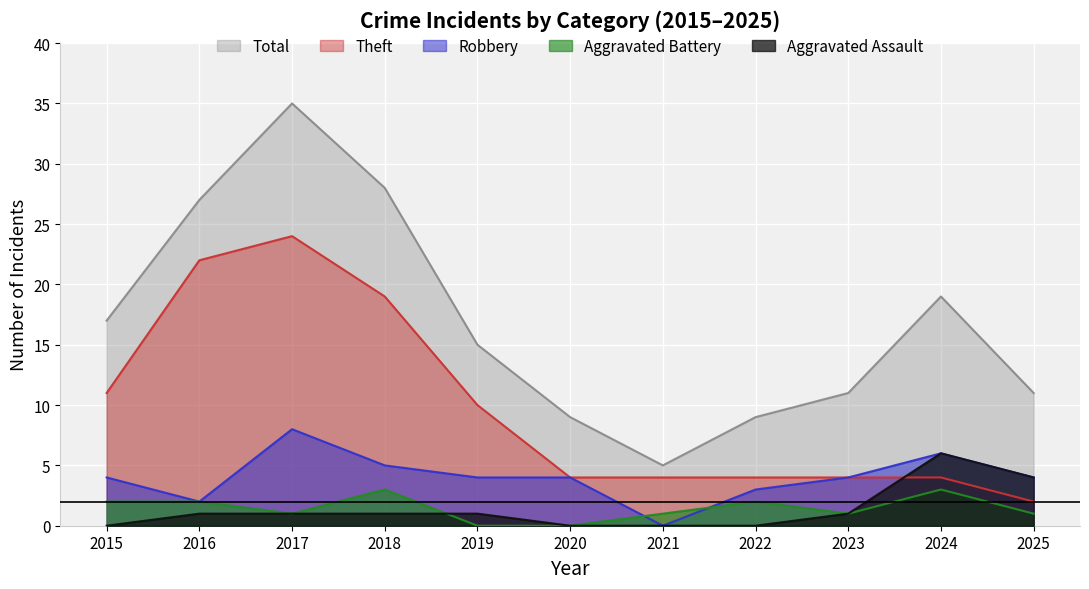

At which category is the sum across all series the highest?

2017